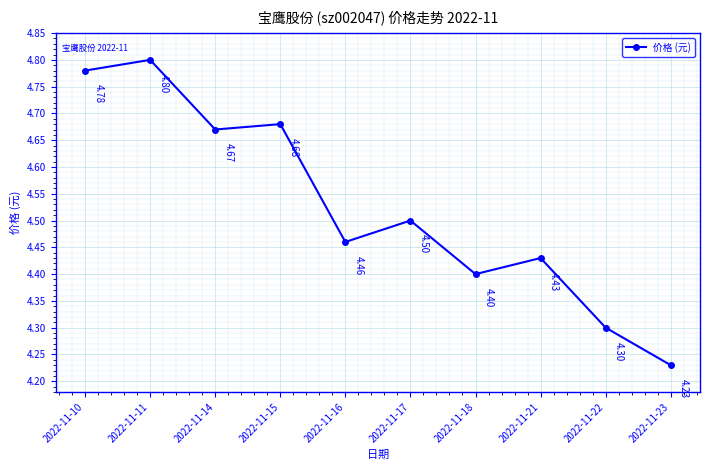

What is the difference between the maximum and second lowest values?

0.5